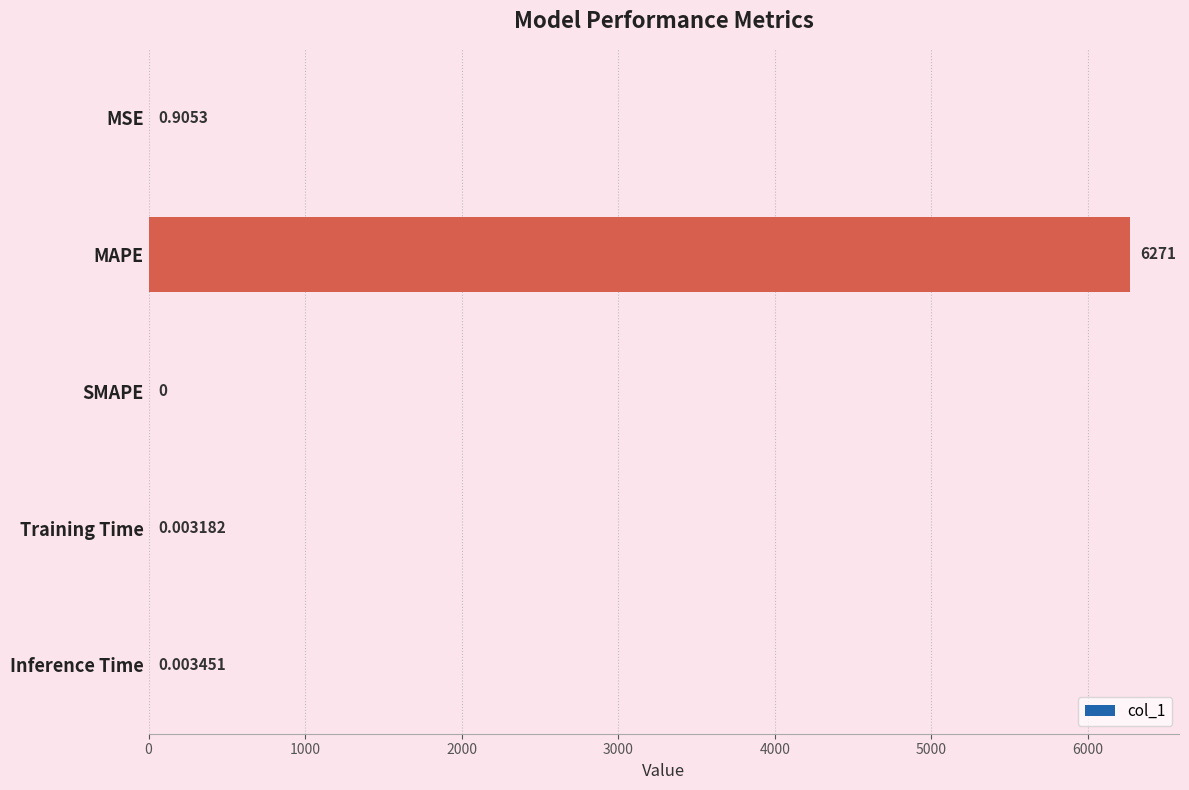

Count the number of categories in the chart.

5